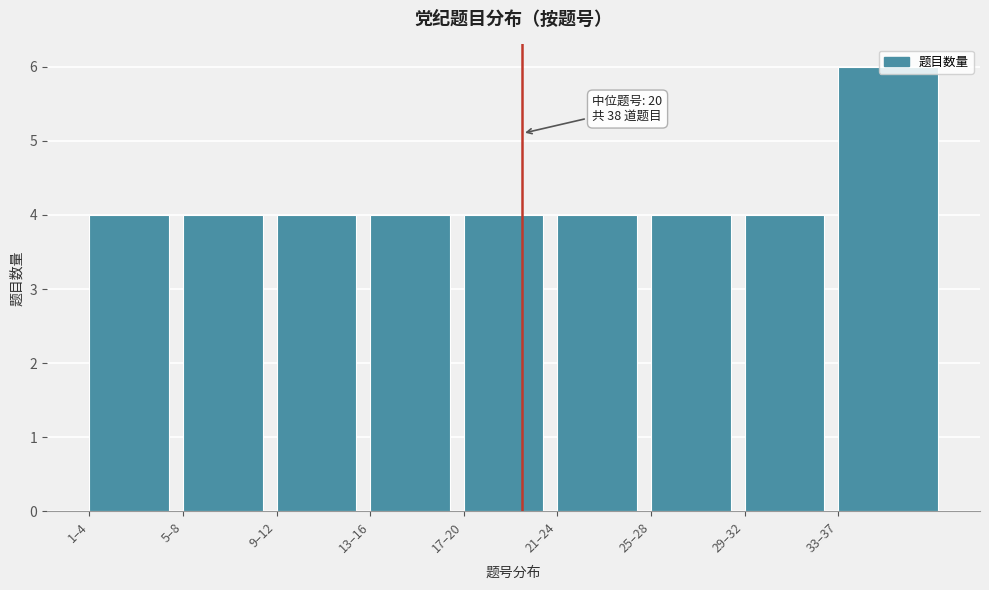

What is the sum of the values at 33–37 and 21–24?

10